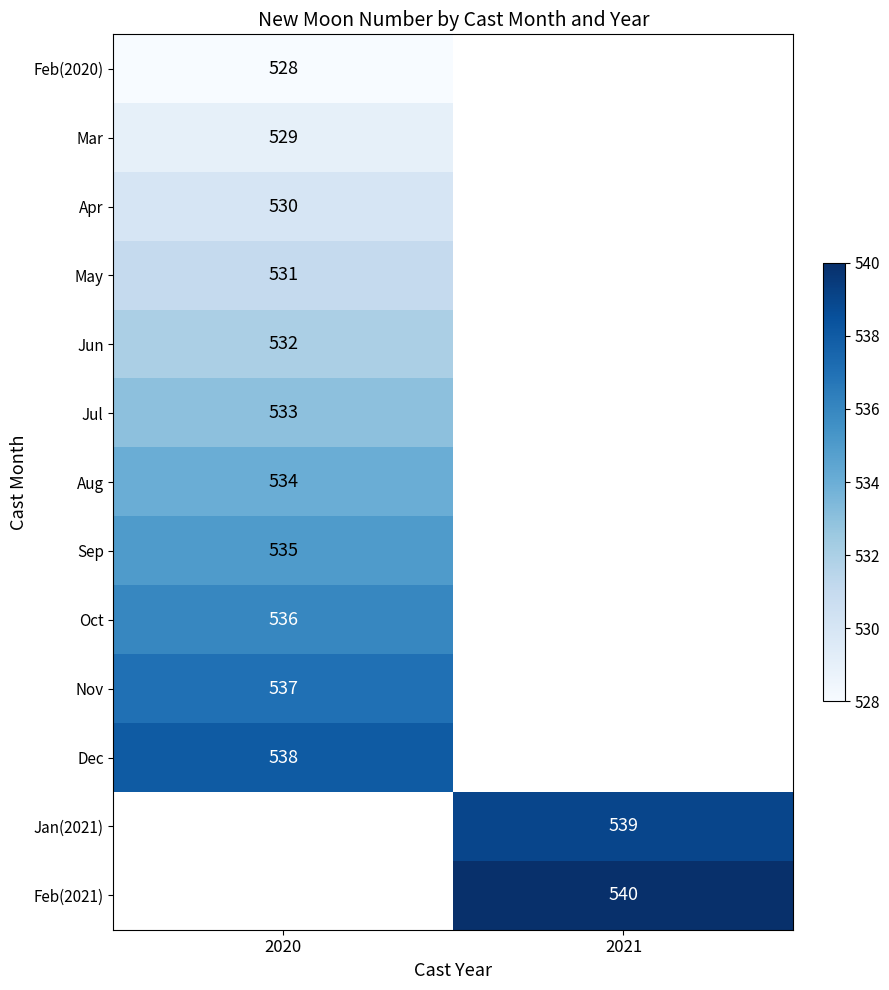

At how many categories does at least one series exceed 529?

2